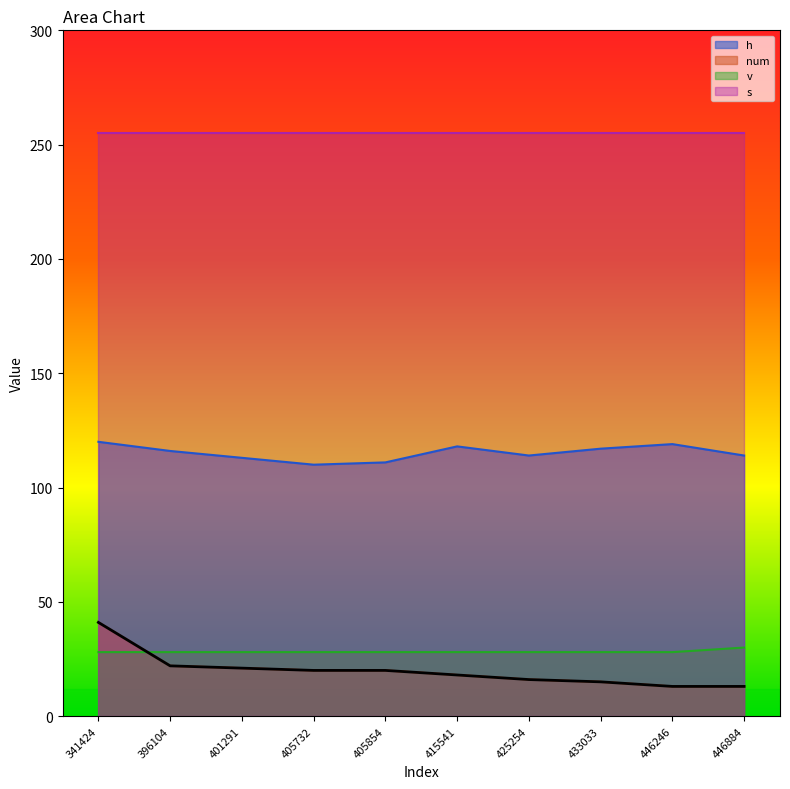

What is the smallest value displayed?

13